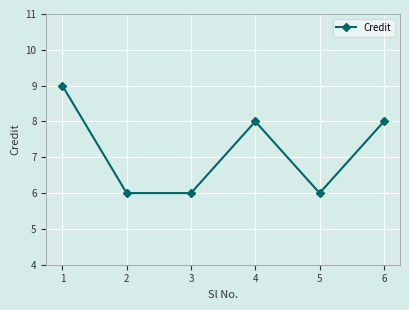

True or false: the data shows 6 at 3.

True